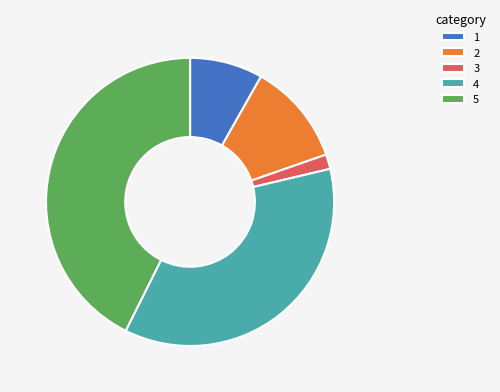

True or false: 1 accounts for 1% of the total.

False